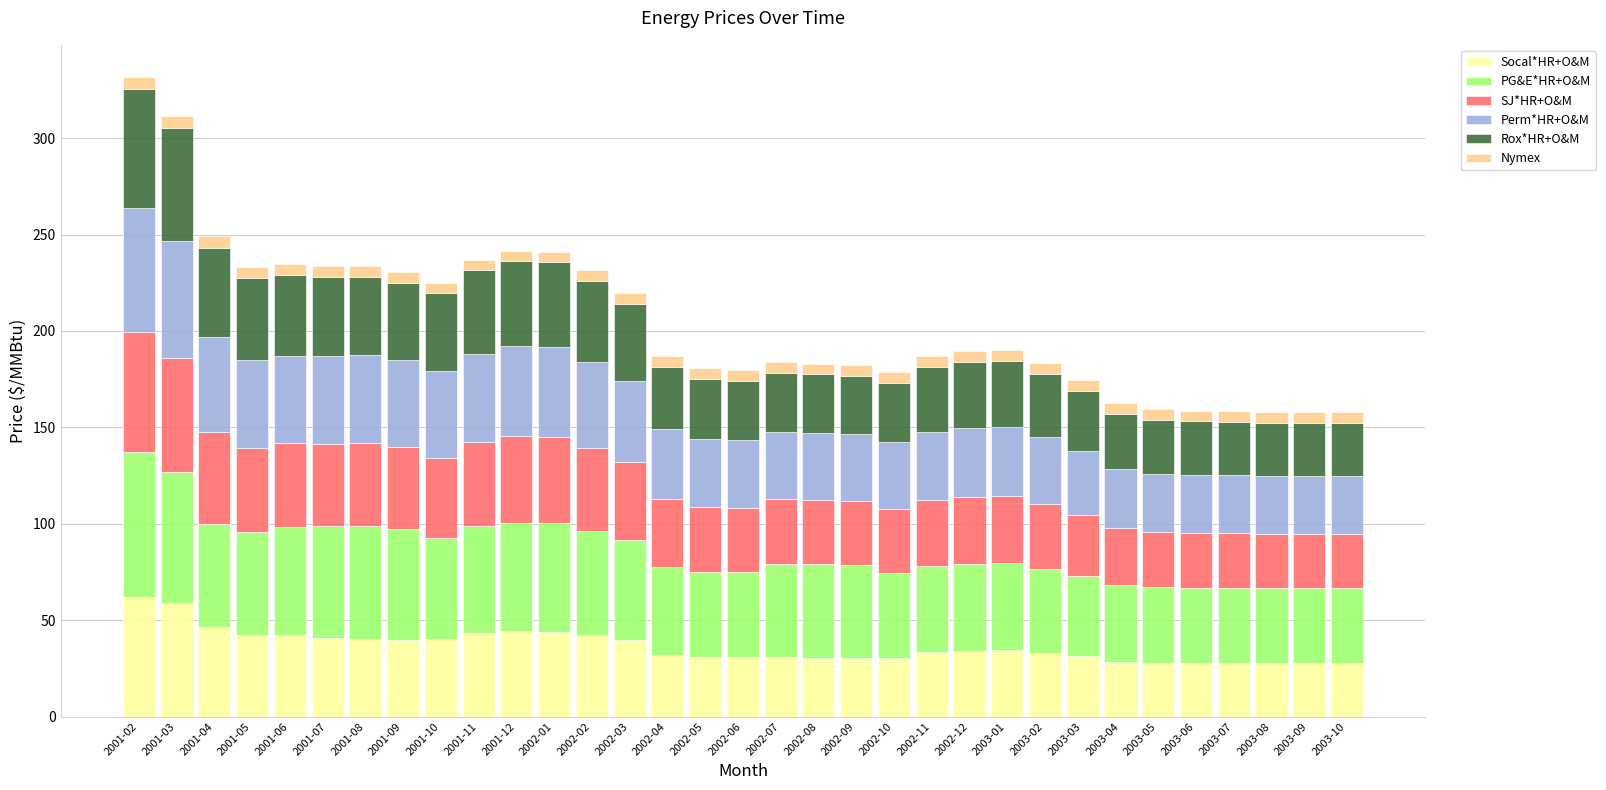

The value of Socal*HR+O&M at 2001-02 is 92.1. True or false?

False